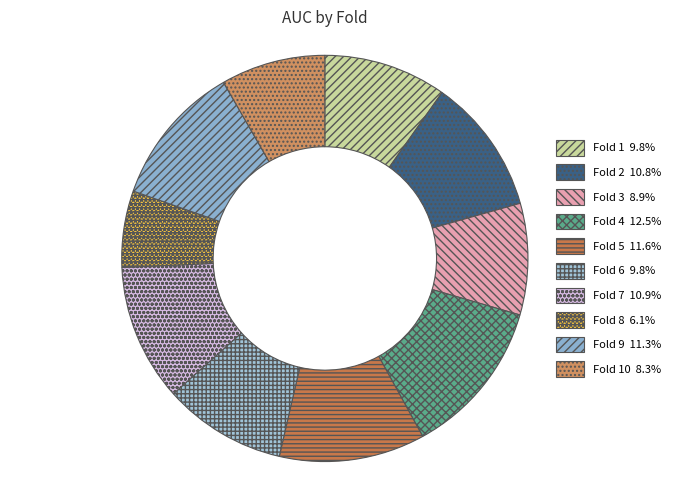

Which category has the biggest portion of the pie?

Fold 4